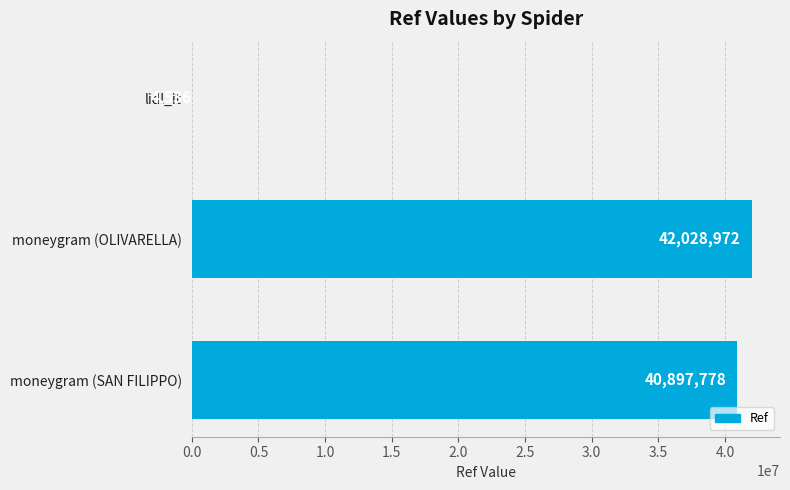

Reading top to bottom, list all the values displayed in this chart.

lidl_it=4536	moneygram (OLIVARELLA)=42028972	moneygram (SAN FILIPPO)=40897778